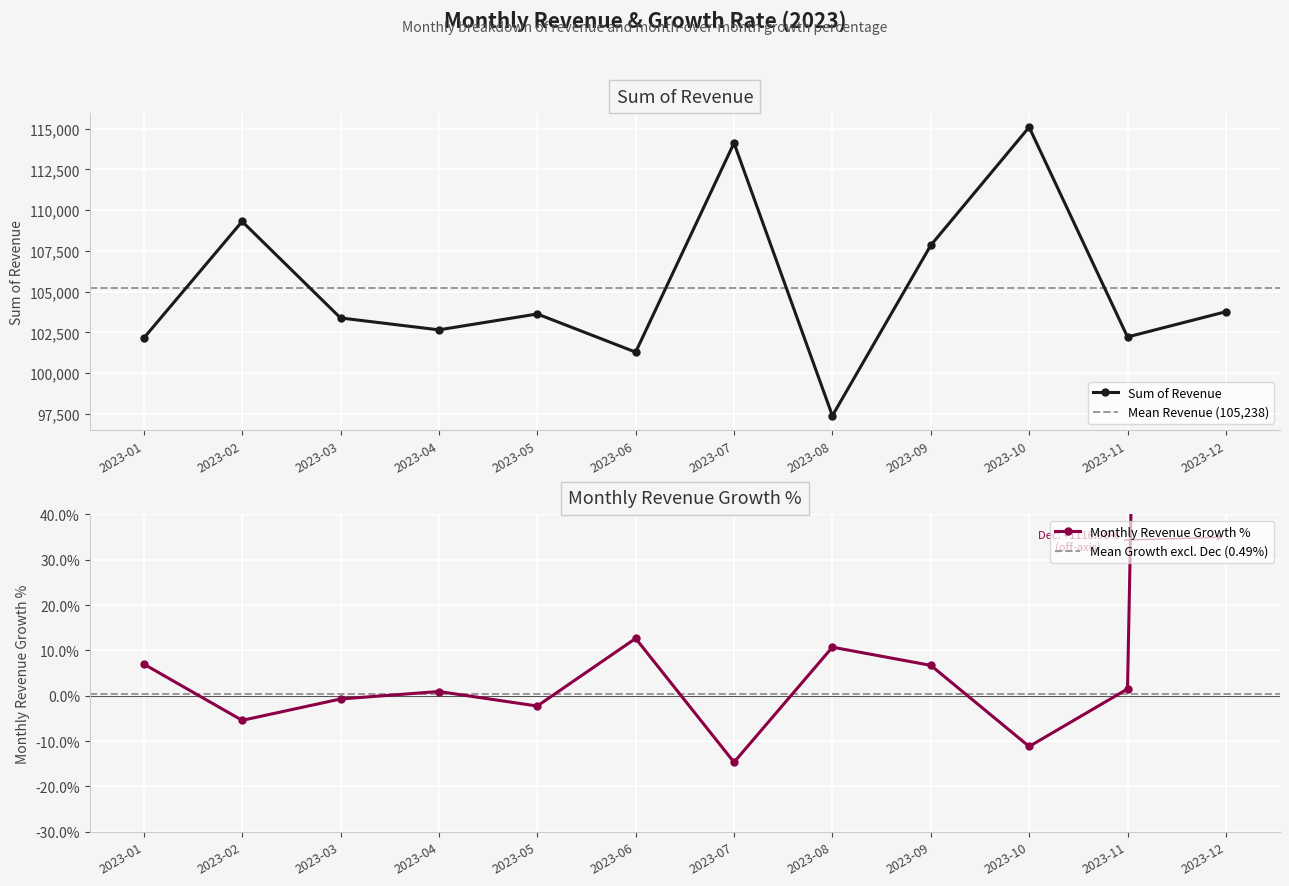

Is the value of Monthly Revenue Growth % at 2023-02 greater than the value of Sum of Revenue at 2023-03?

No